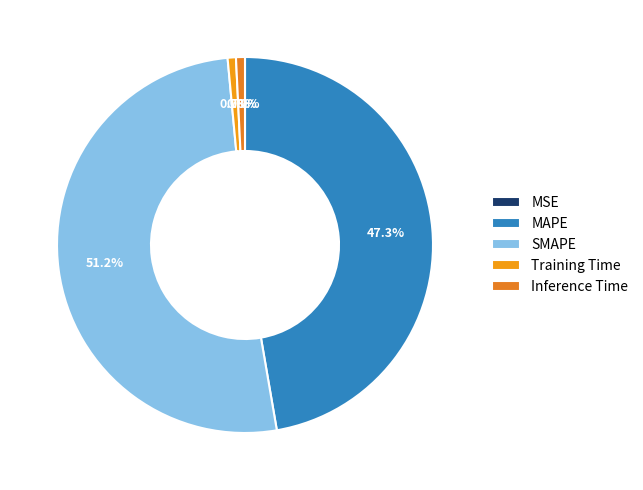

What is the change in value from MSE to Inference Time?

+0.2